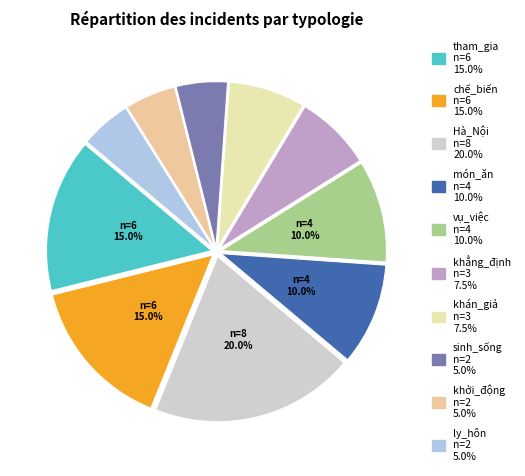

How many segments does this pie chart have?

10